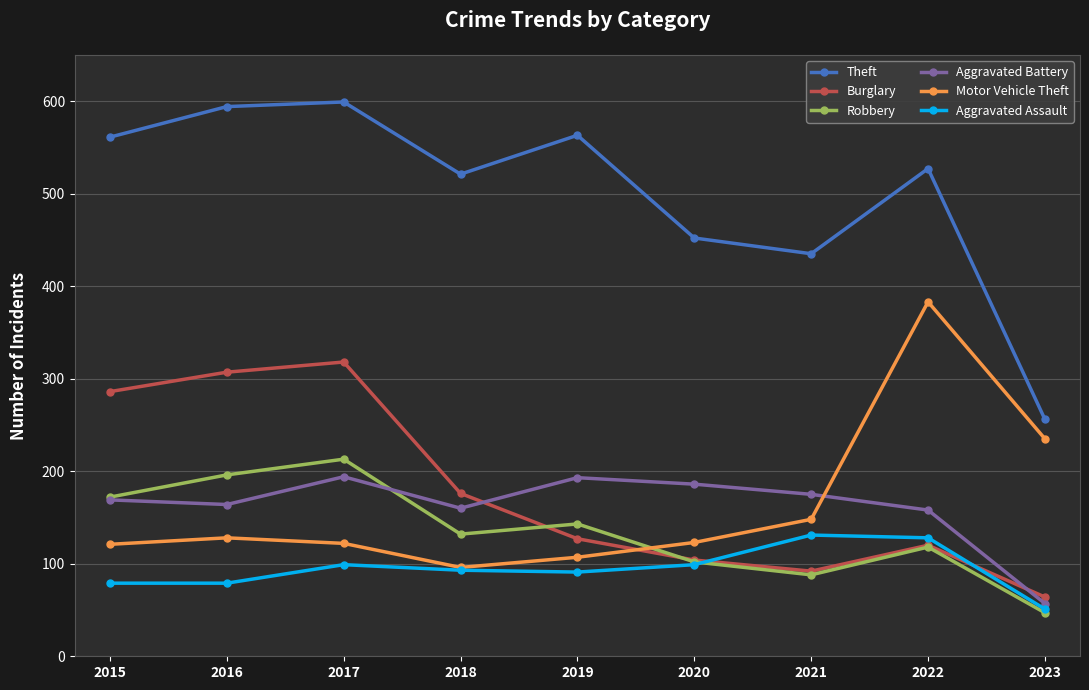

At which label does Robbery reach its peak?

2017